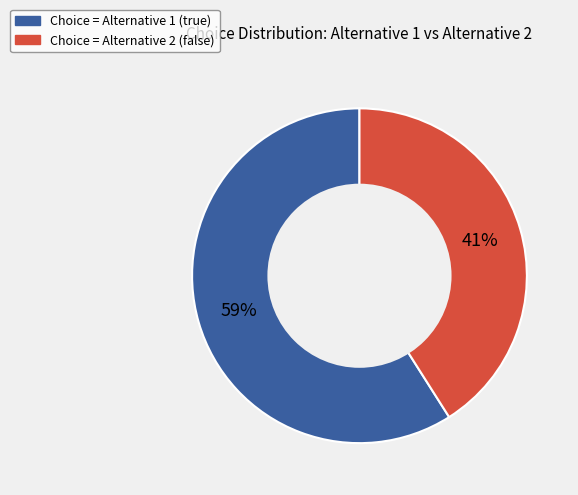

To the nearest percent, what is the difference between the largest and smallest slice percentages?

18%